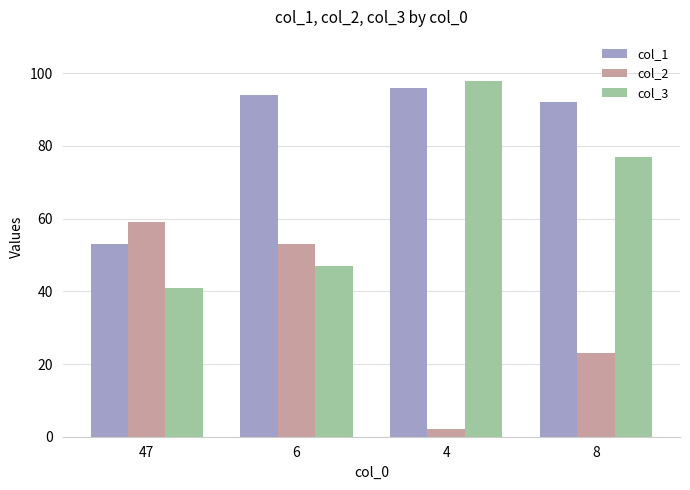

Which label corresponds to the largest value in the chart?

4